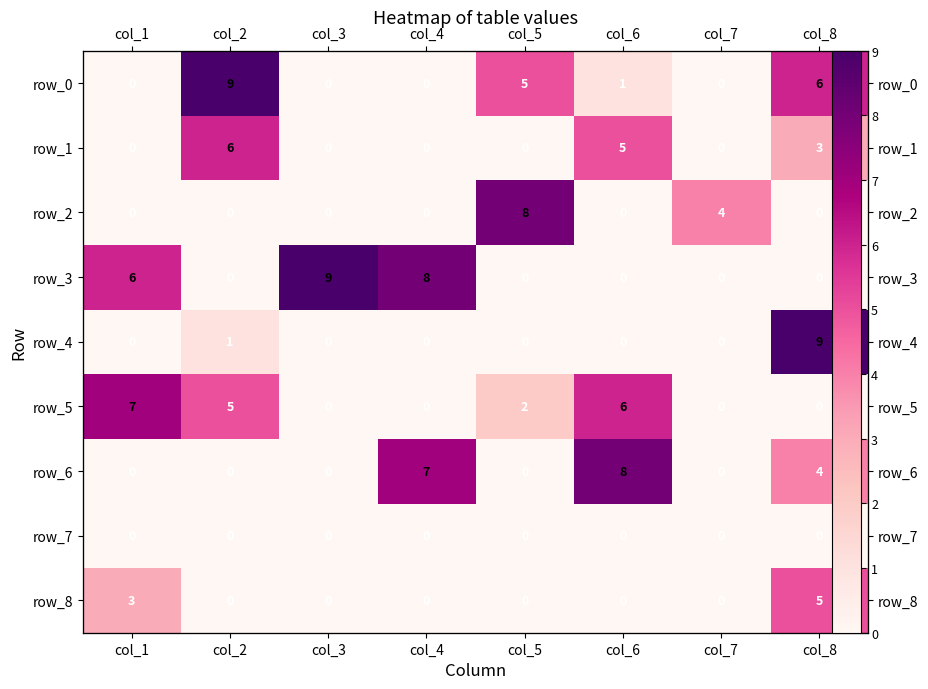

What value does the row_5 series have at col_5?

2